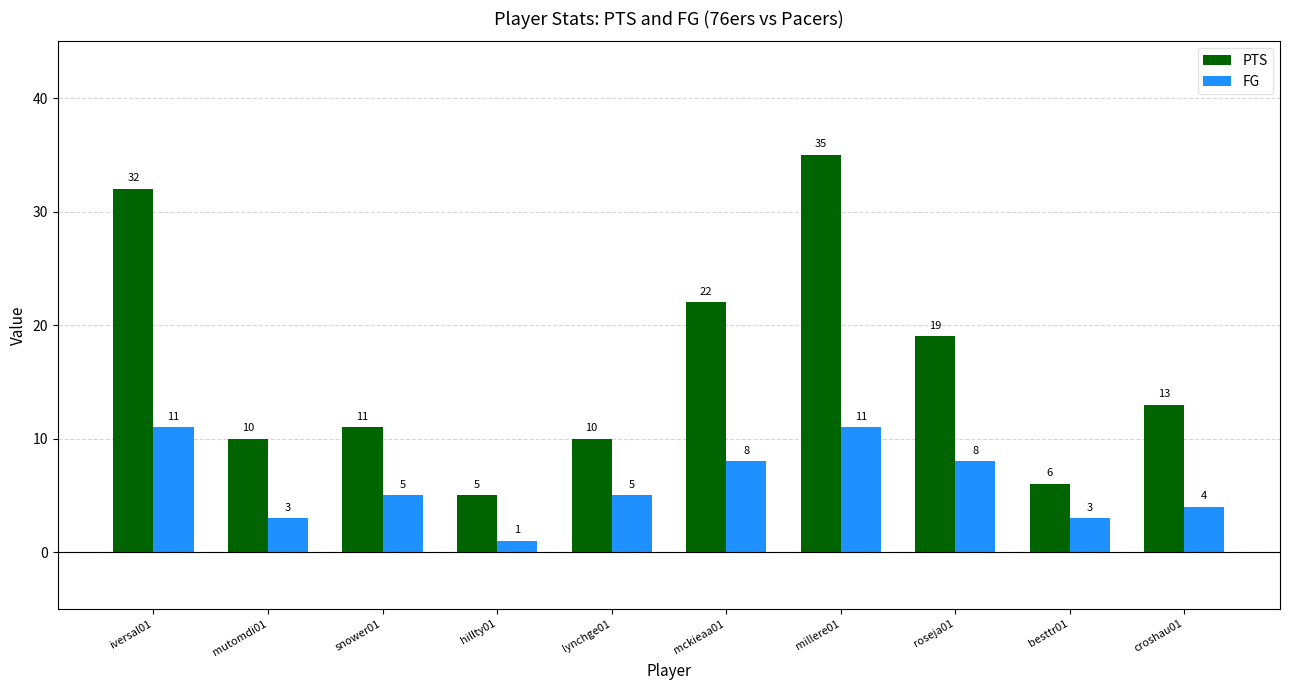

What is the value of the PTS bar at the 5th from the left?

10